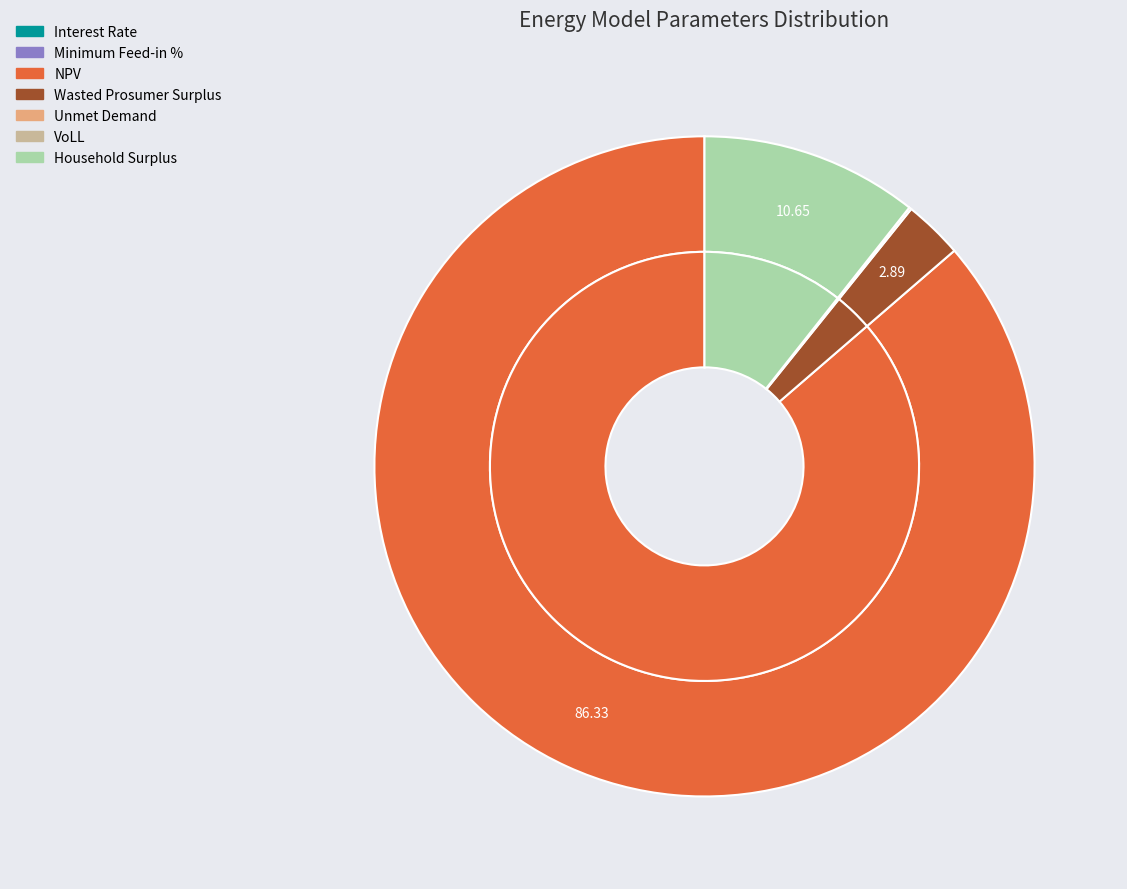

What is the majority slice?

NPV